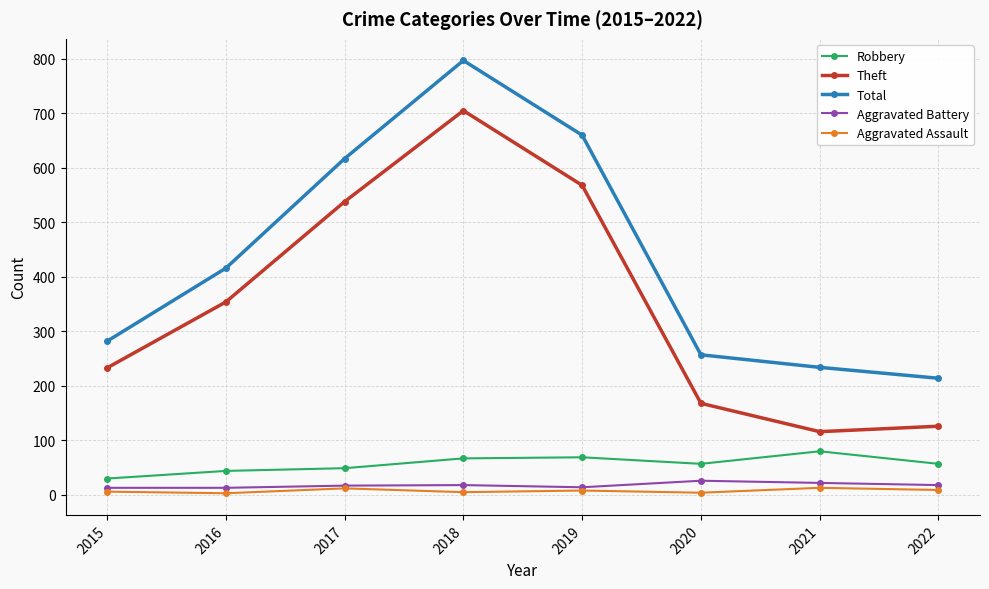

What is the approximate value of Aggravated Battery at 2018, to the nearest 10?

20